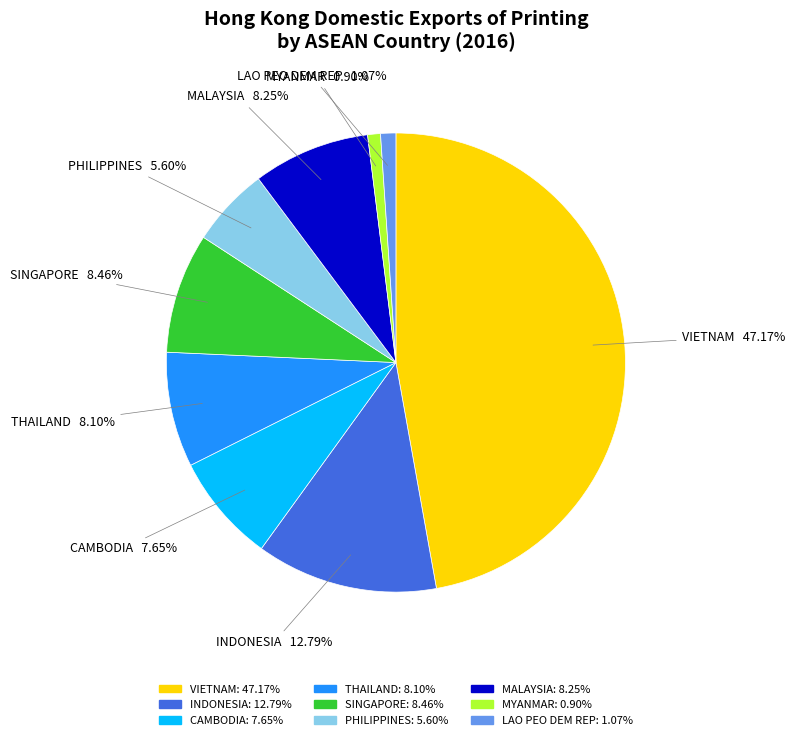

What is the largest slice in the pie chart?

VIETNAM